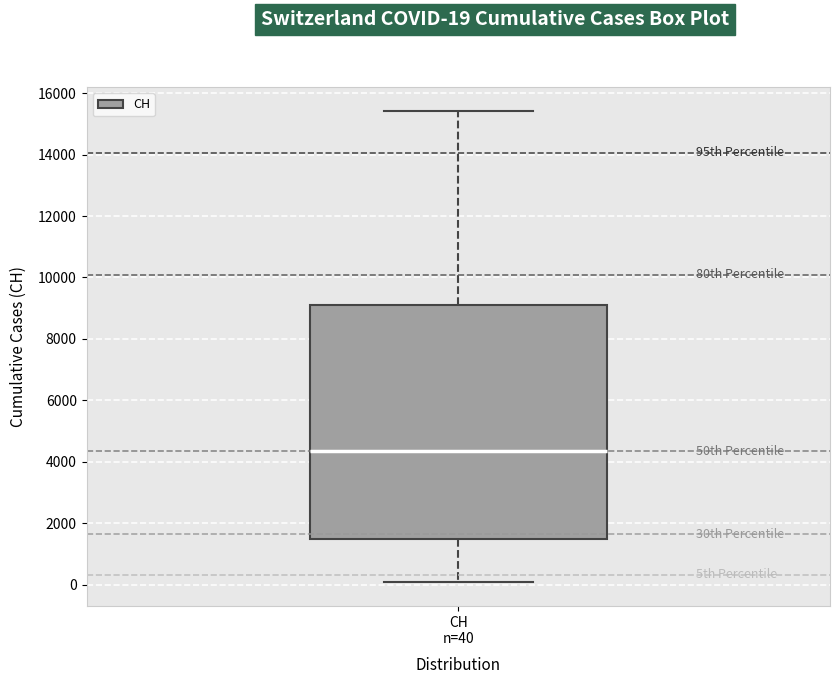

Where is the lower edge of the box for CH n=40 on the y-axis? The values are not printed on the chart, so give them approximately, as read against the axis.

1400